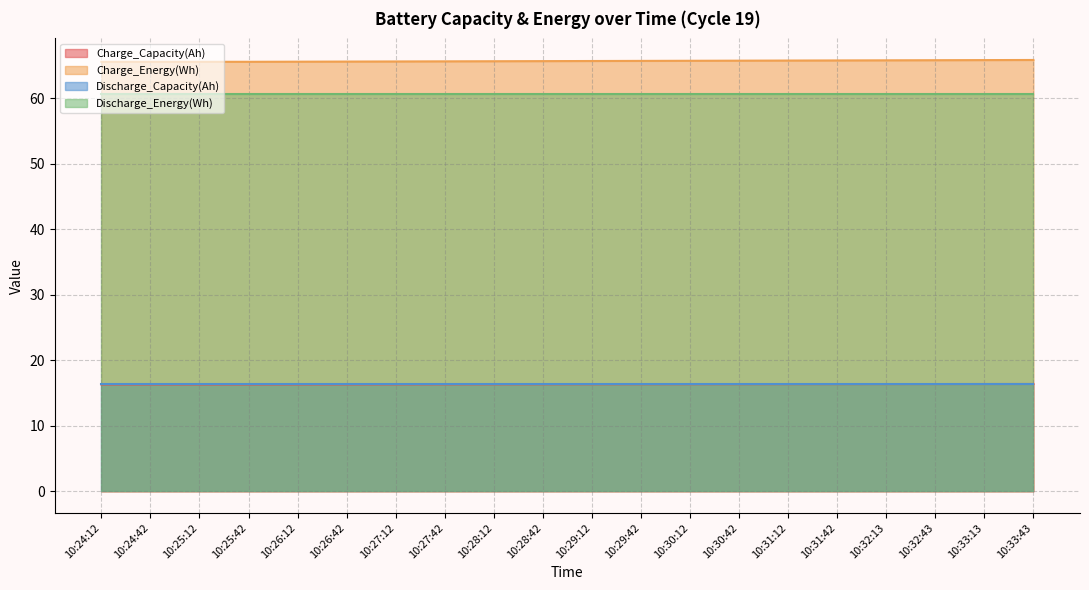

What is the sum of the Charge_Capacity(Ah) values at 10:30:42 and 10:25:12?

32.7